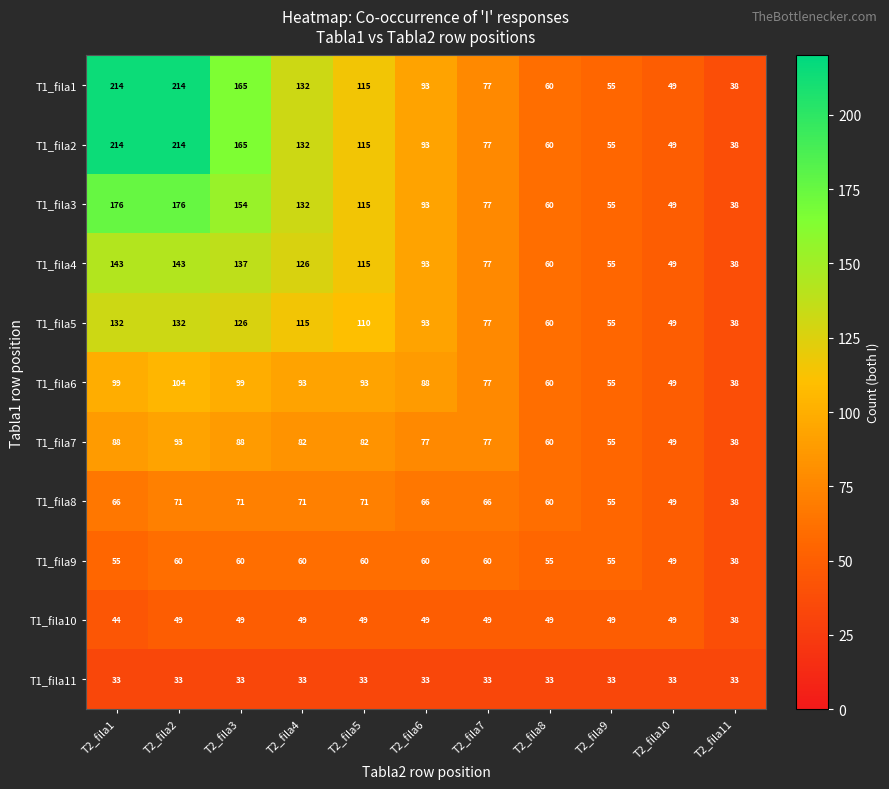

What is the sum of all T1_fila5 values?

987